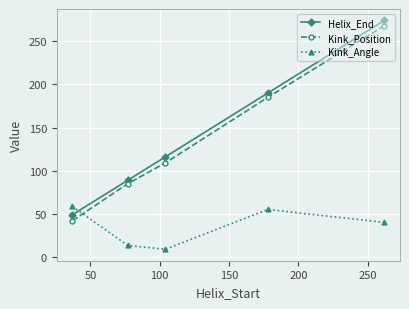

Which series has the largest range (max minus min)?

Kink_Position